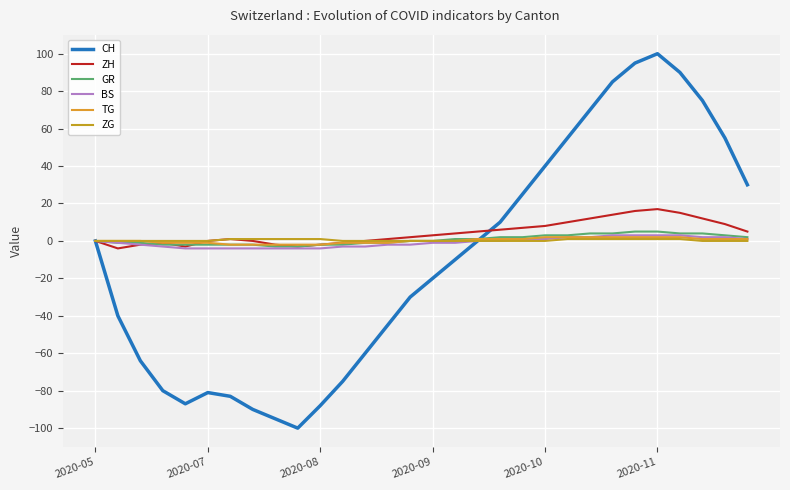

What is the difference between the second highest and minimum values in the BS series?

7